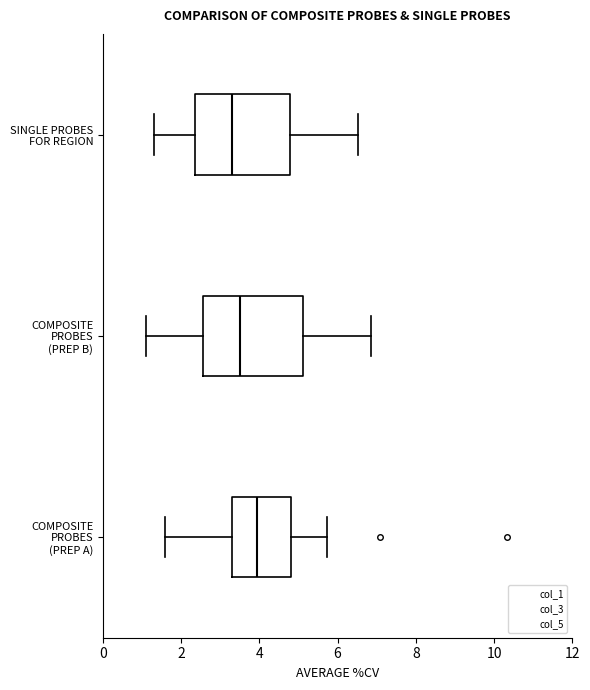

Where is the right edge of the box for SINGLE PROBES FOR REGION on the x-axis? The values are not printed on the chart, so give them approximately, as read against the axis.

4.8